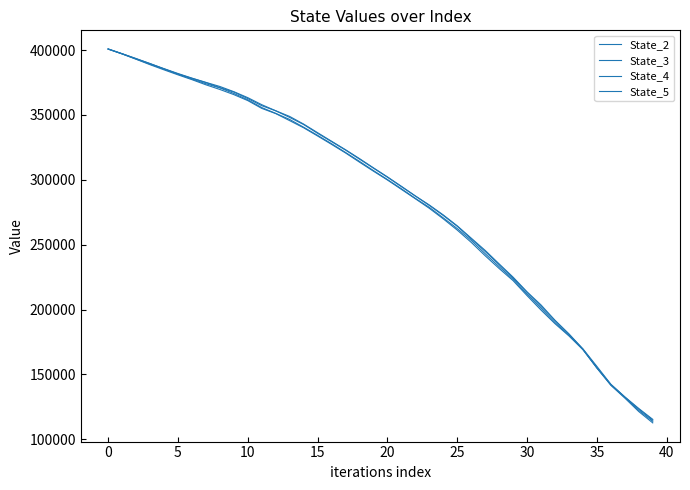

True or false: State_3 and State_5 intersect in this chart.

False